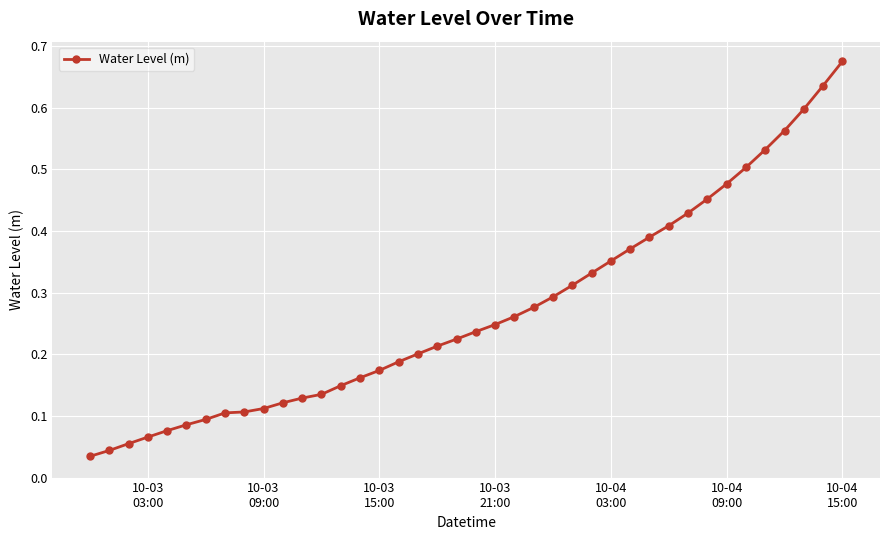

How many data points does each series have?

40